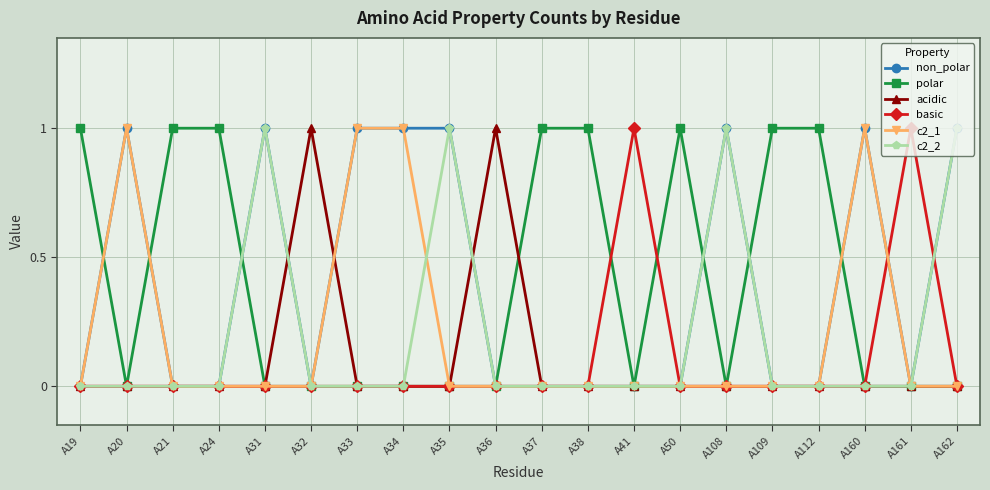

The acidic series shows 0 at A112. True or false?

True